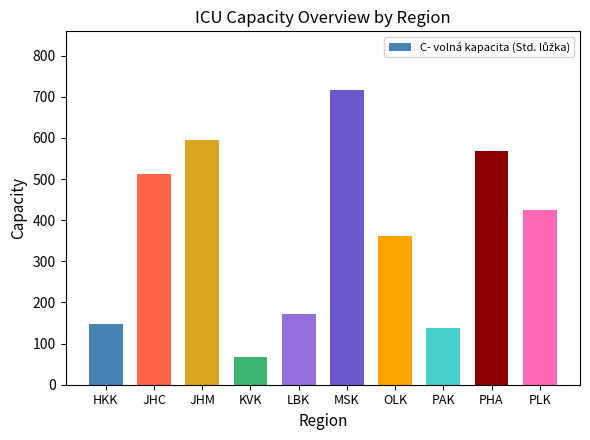

List the labels in order of value, largest first.

MSK, JHM, PHA, JHC, PLK, OLK, LBK, HKK, PAK, KVK